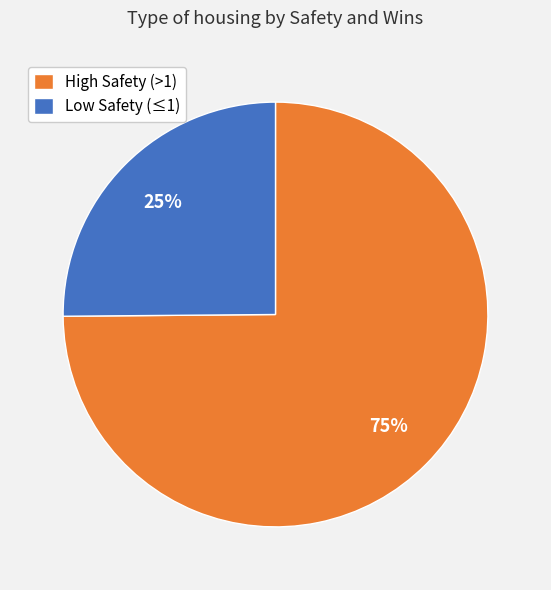

Is it true that High Safety (>1) is 83% of the pie?

False